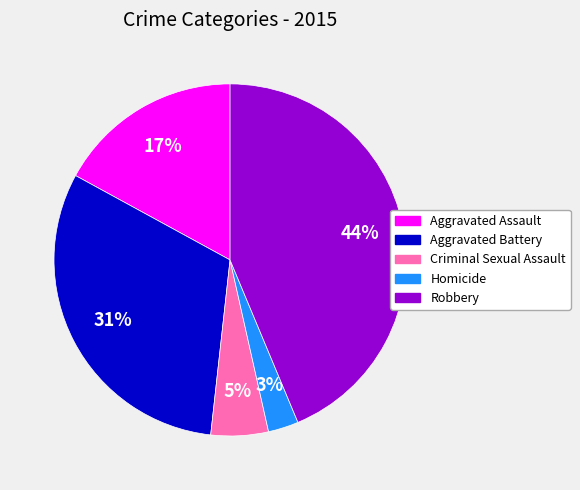

Is there any slice that represents more than half of the pie?

No